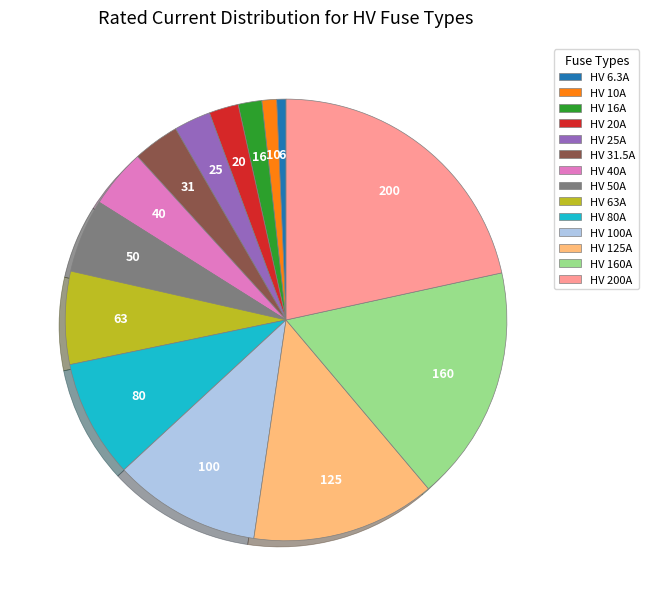

Which has a higher value, HV 160A or HV 125A?

HV 160A